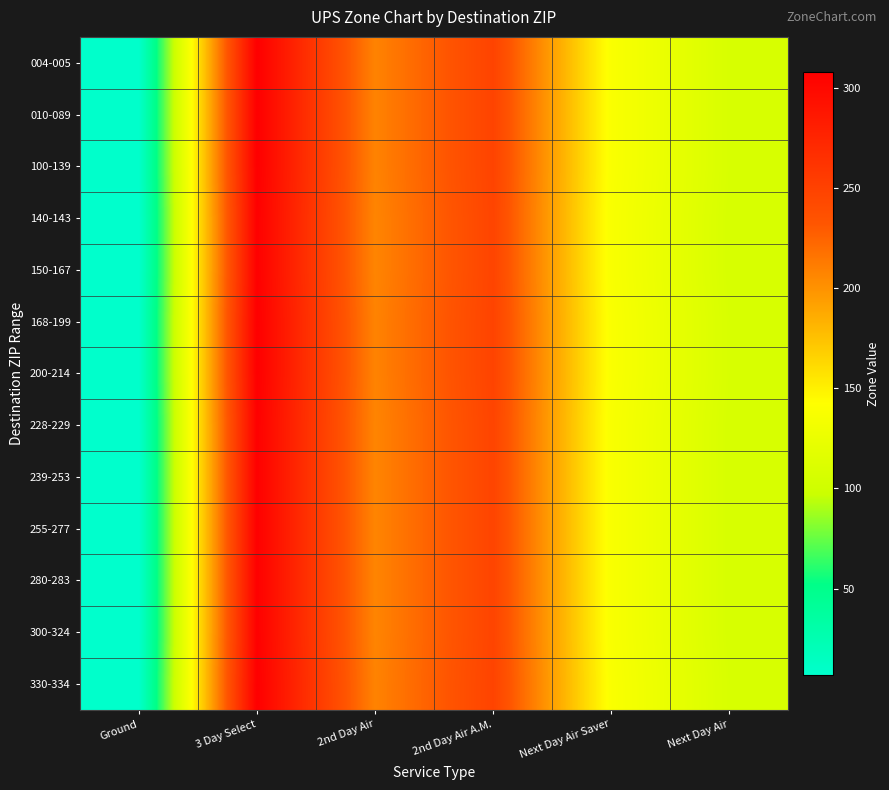

Reading right to left, extract all data points from this chart.

004-005: Next Day Air=108	Next Day Air Saver=138	2nd Day Air A.M.=248	2nd Day Air=208	3 Day Select=308	Ground=8
010-089: Next Day Air=108	Next Day Air Saver=138	2nd Day Air A.M.=248	2nd Day Air=208	3 Day Select=308	Ground=8
100-139: Next Day Air=108	Next Day Air Saver=138	2nd Day Air A.M.=248	2nd Day Air=208	3 Day Select=308	Ground=8
140-143: Next Day Air=107	Next Day Air Saver=137	2nd Day Air A.M.=247	2nd Day Air=207	3 Day Select=307	Ground=7
150-167: Next Day Air=107	Next Day Air Saver=137	2nd Day Air A.M.=247	2nd Day Air=207	3 Day Select=307	Ground=7
168-199: Next Day Air=108	Next Day Air Saver=138	2nd Day Air A.M.=248	2nd Day Air=208	3 Day Select=308	Ground=8
200-214: Next Day Air=108	Next Day Air Saver=138	2nd Day Air A.M.=248	2nd Day Air=208	3 Day Select=308	Ground=8
228-229: Next Day Air=107	Next Day Air Saver=137	2nd Day Air A.M.=247	2nd Day Air=207	3 Day Select=307	Ground=7
239-253: Next Day Air=107	Next Day Air Saver=137	2nd Day Air A.M.=247	2nd Day Air=207	3 Day Select=307	Ground=7
255-277: Next Day Air=107	Next Day Air Saver=137	2nd Day Air A.M.=247	2nd Day Air=207	3 Day Select=307	Ground=7
280-283: Next Day Air=107	Next Day Air Saver=137	2nd Day Air A.M.=247	2nd Day Air=207	3 Day Select=307	Ground=7
300-324: Next Day Air=107	Next Day Air Saver=137	2nd Day Air A.M.=247	2nd Day Air=207	3 Day Select=307	Ground=7
330-334: Next Day Air=108	Next Day Air Saver=138	2nd Day Air A.M.=248	2nd Day Air=208	3 Day Select=308	Ground=8